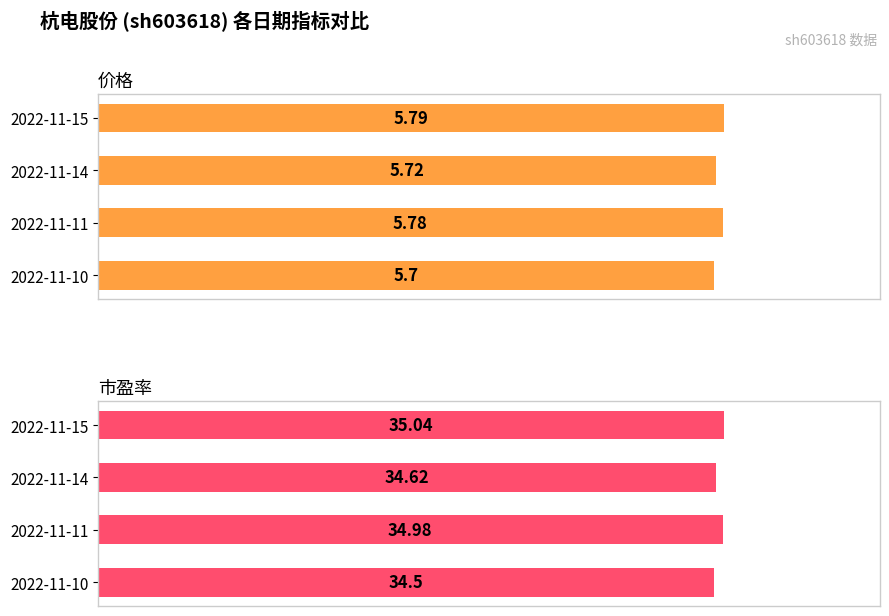

How many groups of bars are there?

4